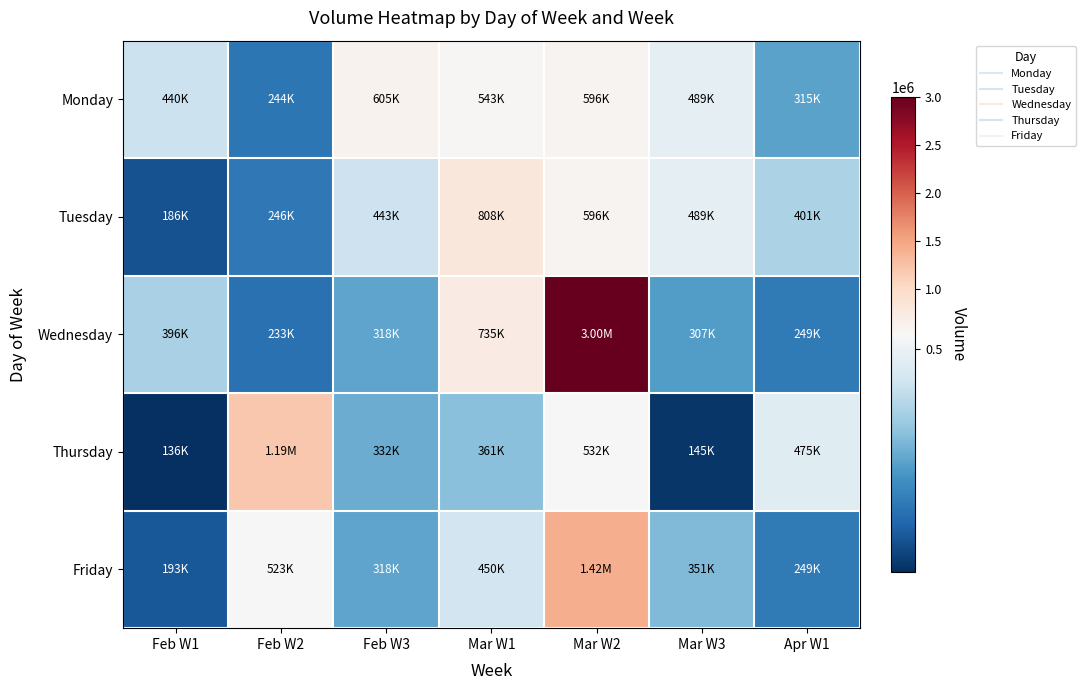

Which series has the largest total across all categories?

Wednesday